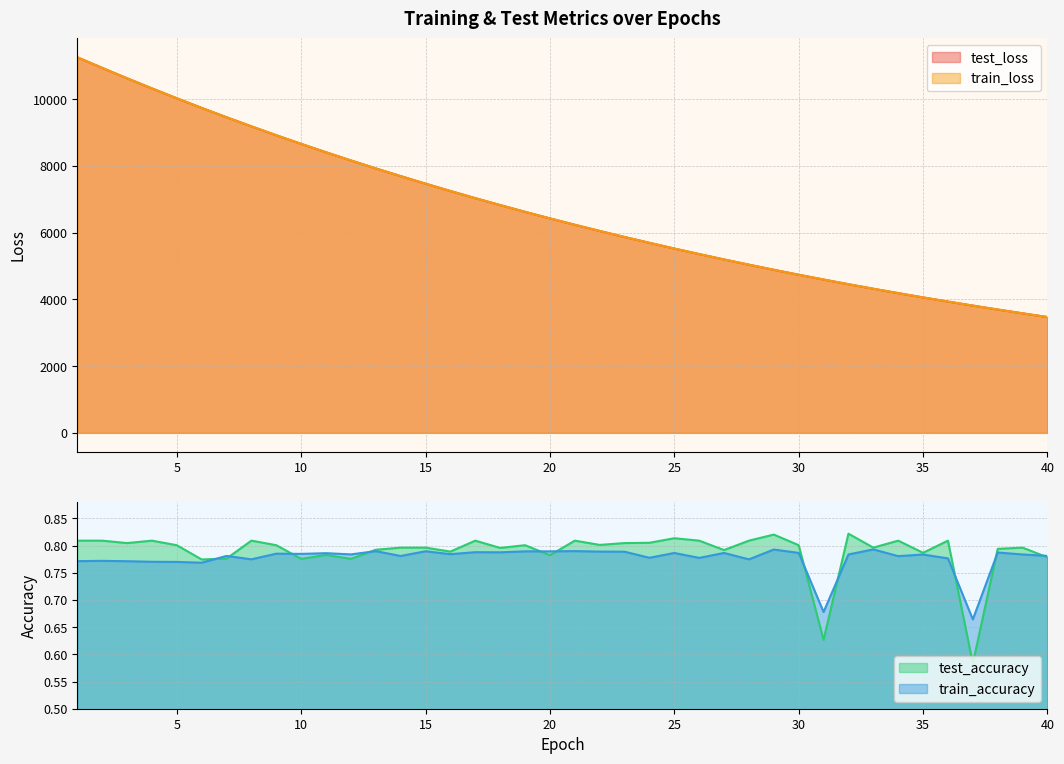

Rank the series by their maximum value, from highest to lowest.

train_loss, test_loss, test_accuracy, train_accuracy